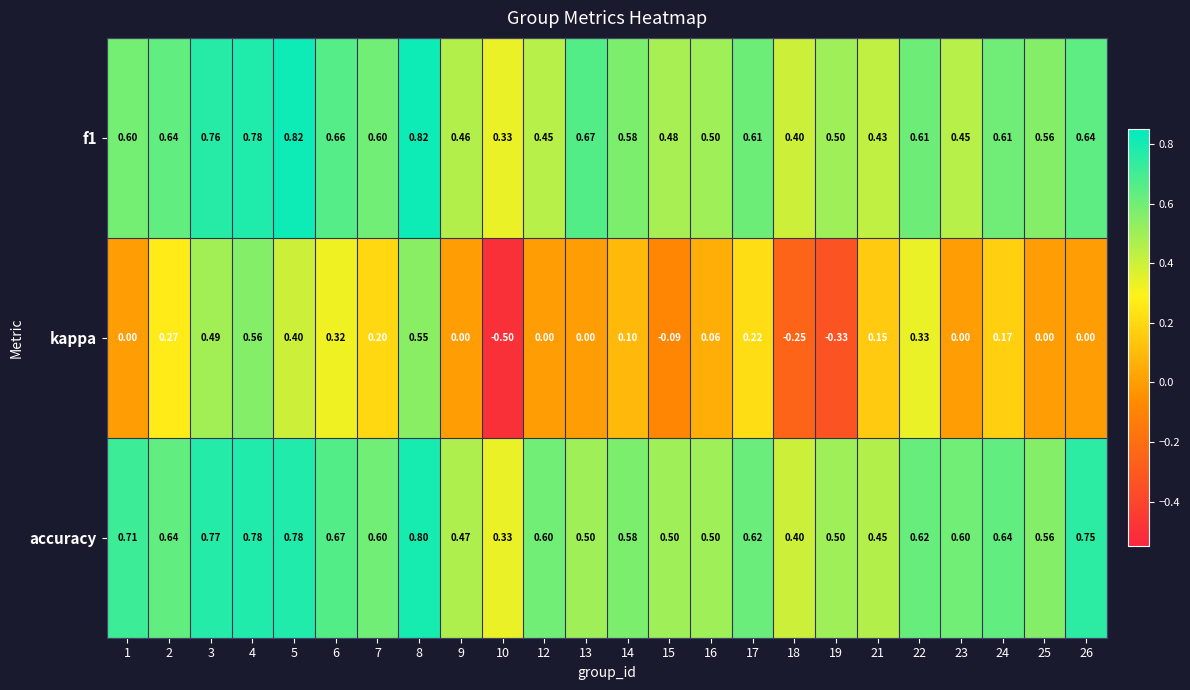

Which series has the widest spread of values?

kappa